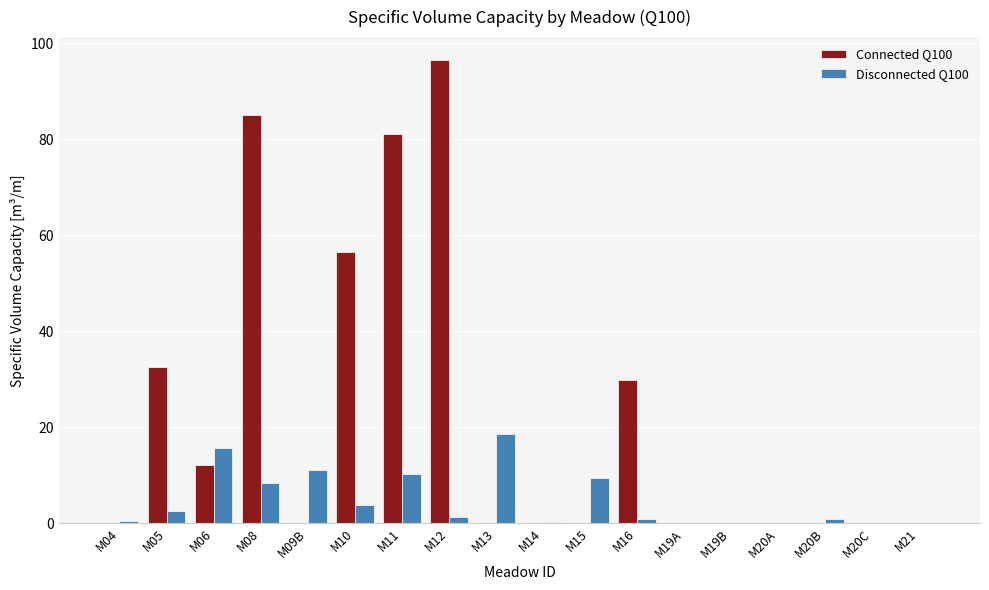

Is it true that Connected Q100 equals 44.0 at M12?

False